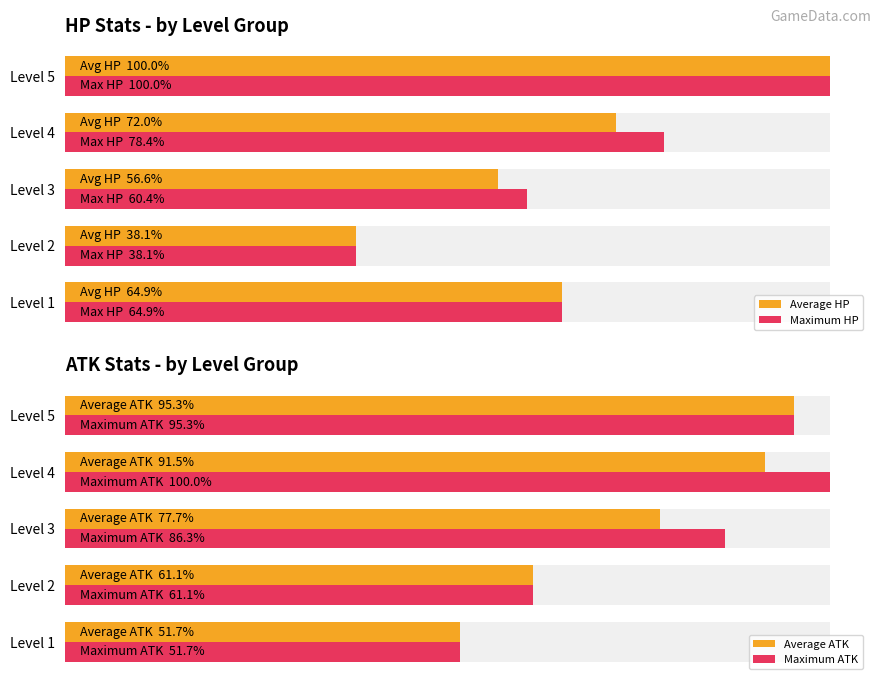

What is the value of the Maximum HP bar at the 5th from the left?

100.0